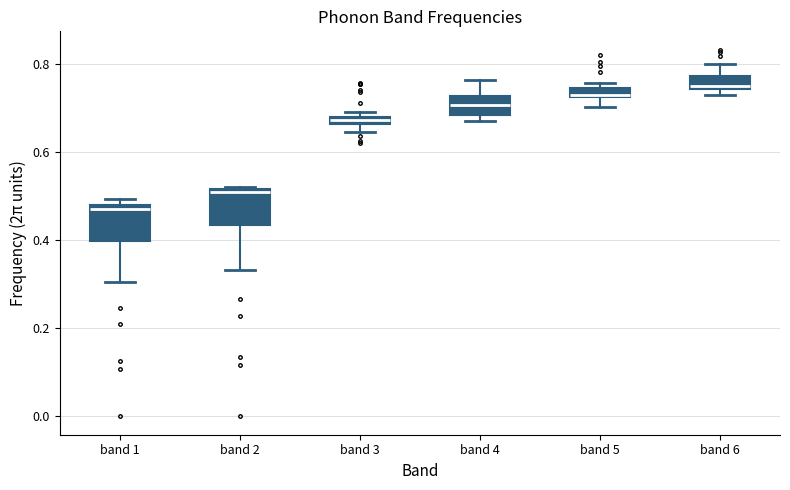

Where is the lower edge of the box for band 1 on the y-axis? The values are not printed on the chart, so give them approximately, as read against the axis.

0.40